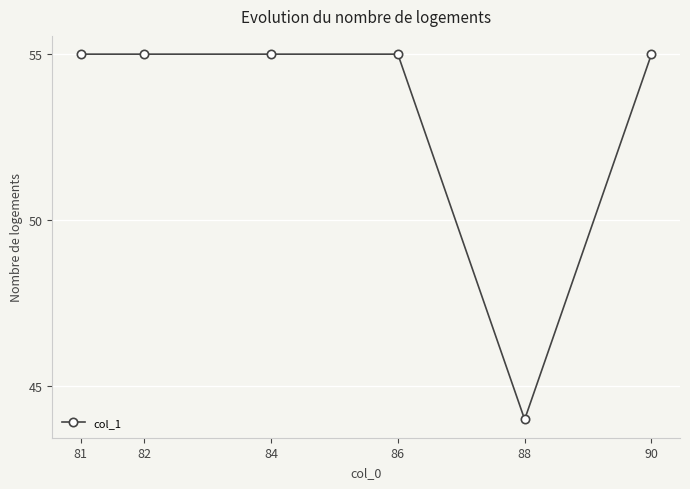

The chart shows a value of 55 at 81. True or false?

True